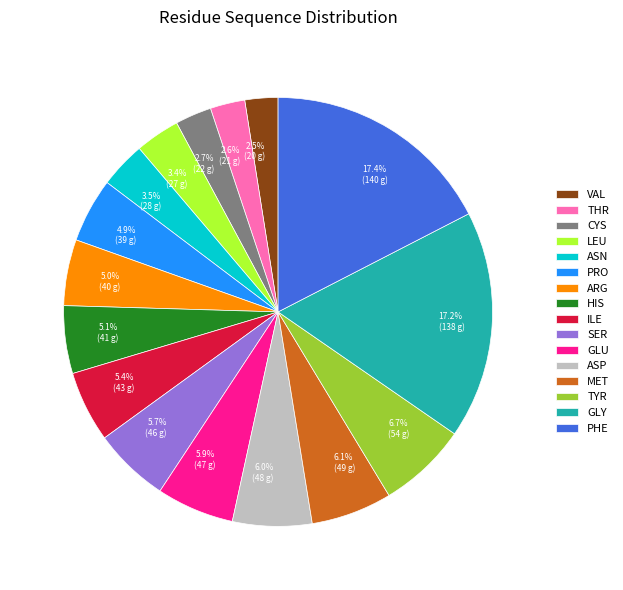

Approximately how many times larger is the value at 5.4% (43 g) compared to 5.0% (40 g)?

1.1